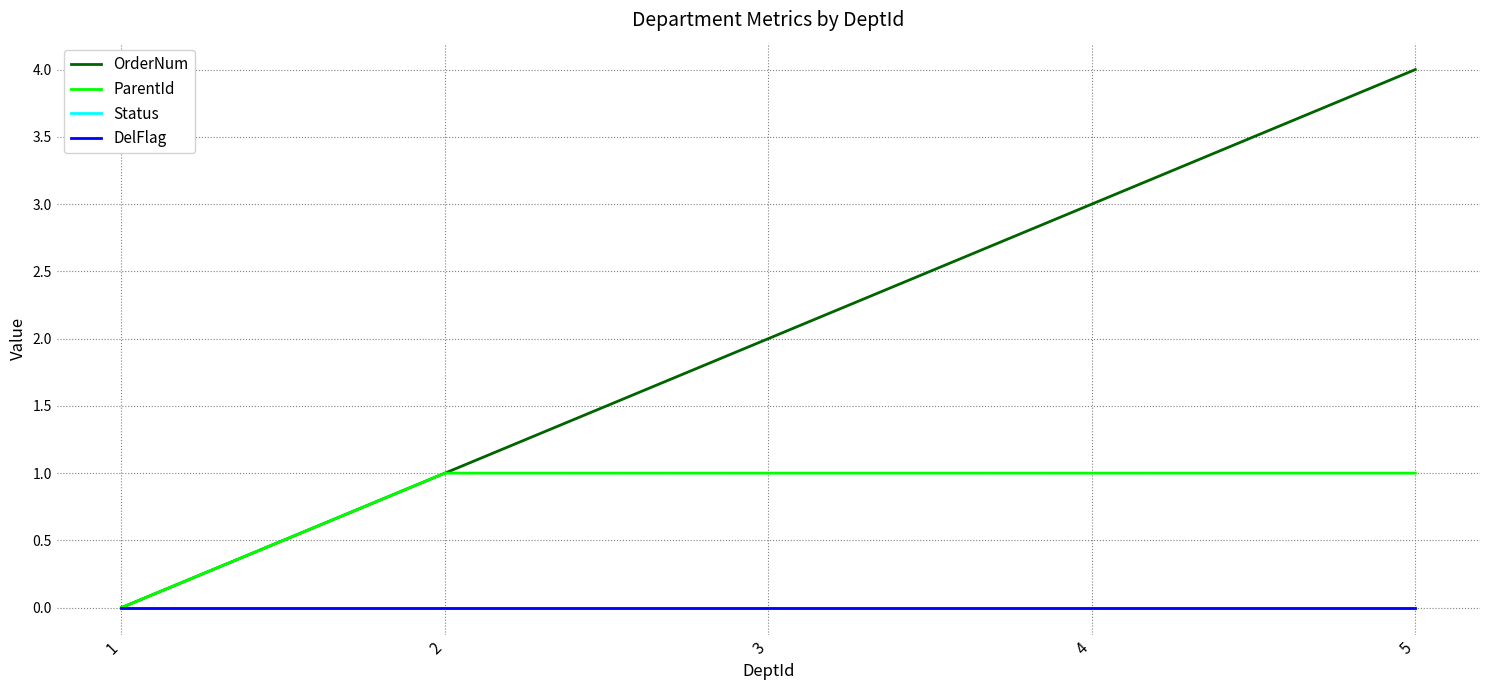

What is the sum of all ParentId values?

4